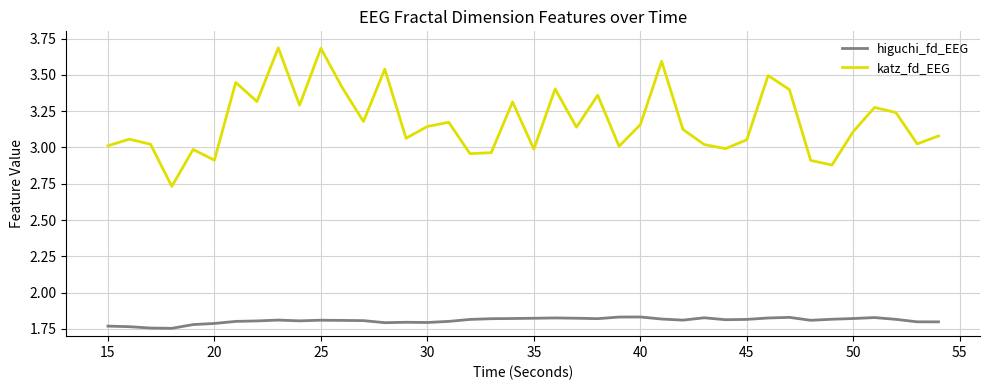

True or false: higuchi_fd_EEG and katz_fd_EEG cross at least once.

False